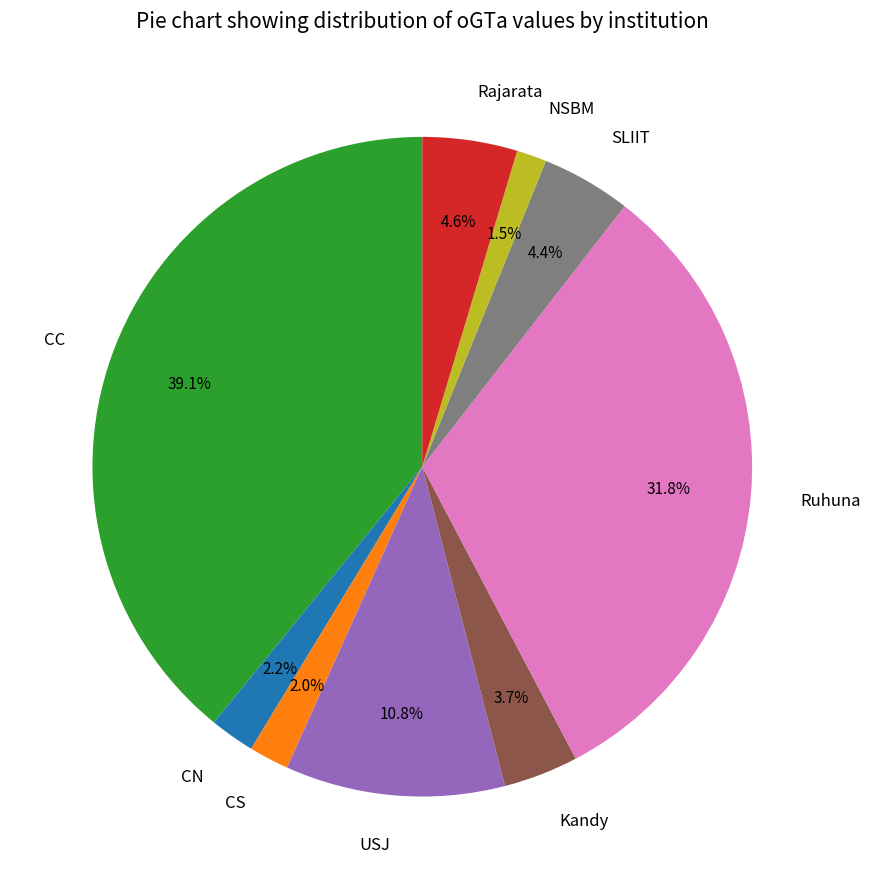

How many segments does this pie chart have?

9